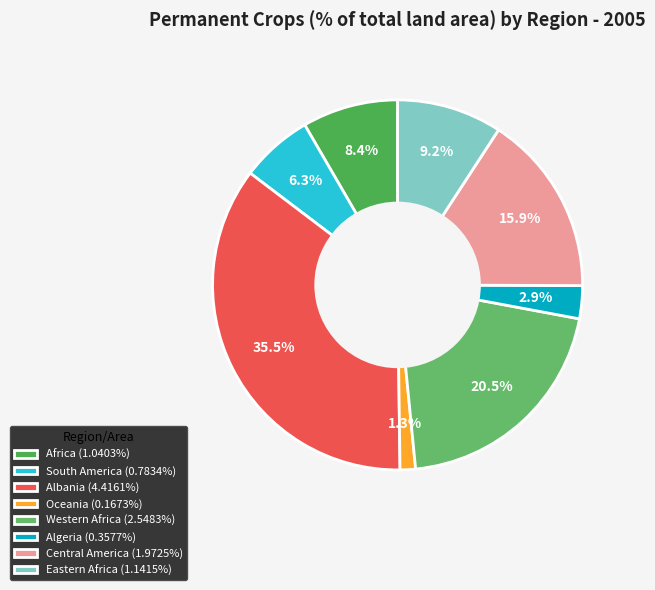

Between Africa and Western Africa, which is larger?

Western Africa